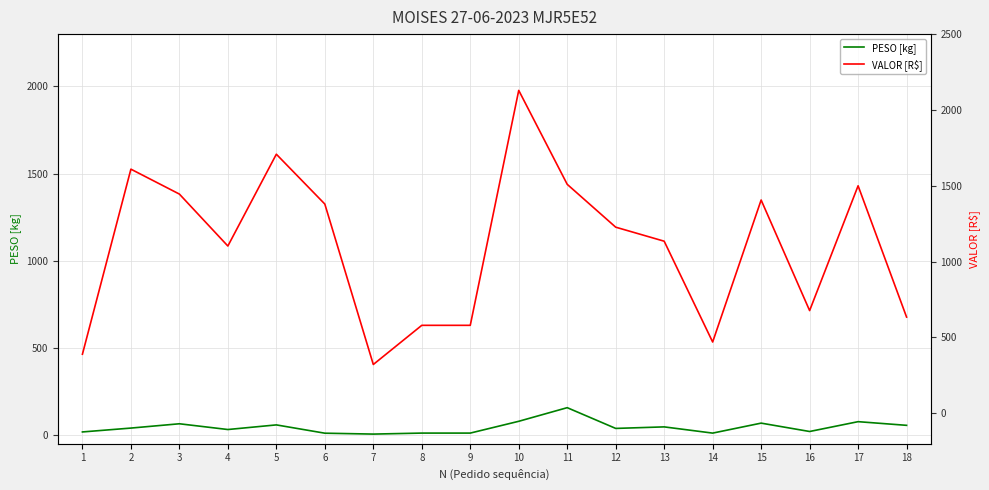

Reading right to left, extract all data points from this chart.

PESO [kg]: 18=54.9	17=75.9	16=19.5	15=67.5	14=10.3	13=46.0	12=37.2	11=156.2	10=78.1	9=10.4	8=10.4	7=4.7	6=9.8	5=57.4	4=30.9	3=63.9	2=39.2	1=17.0
VALOR [R$]: 18=634.2	17=1499.9	16=677.1	15=1406.1	14=469.9	13=1134.6	12=1227.0	11=1509.5	10=2128.9	9=579.9	8=579.9	7=321.7	6=1379.5	5=1708.1	4=1102.8	3=1445.3	2=1609.6	1=389.4